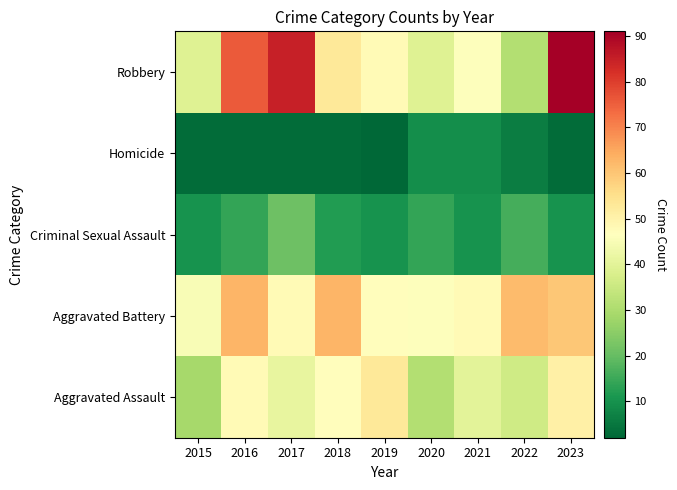

At how many categories does at least one series exceed 81?

2